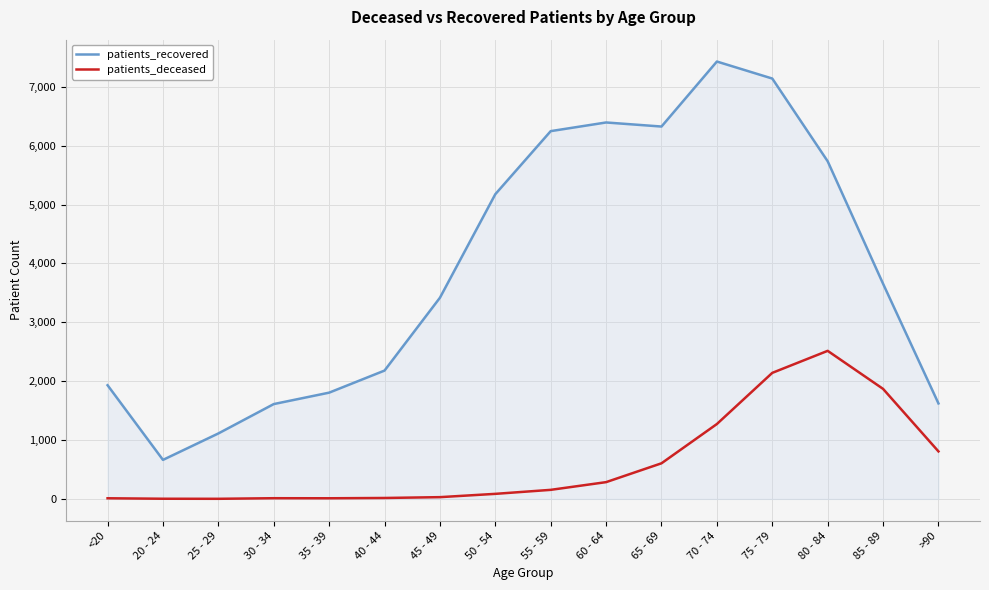

At how many categories does at least one series exceed 1325?

14